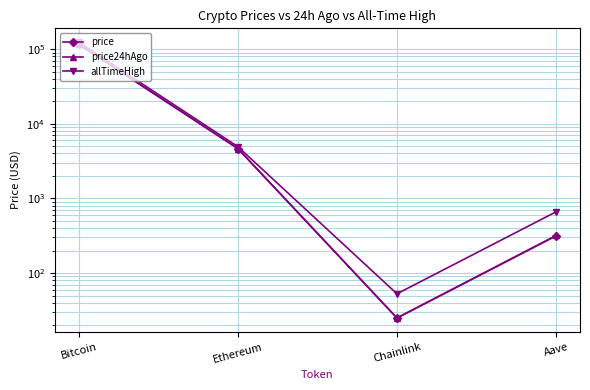

What position from the right is Chainlink?

2